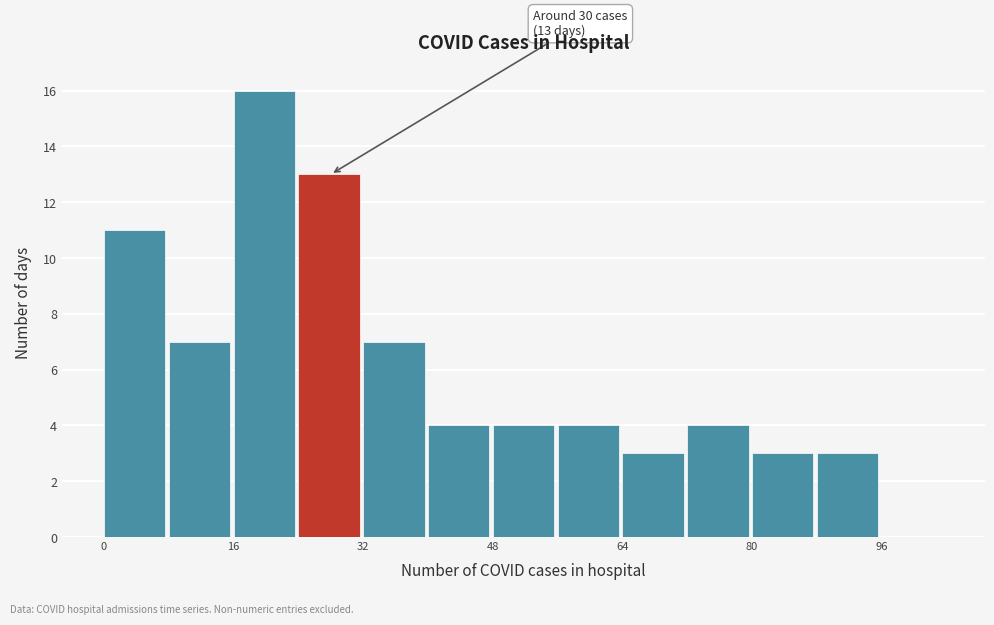

Over which range of the x-axis is the bar tallest?

16 to 24